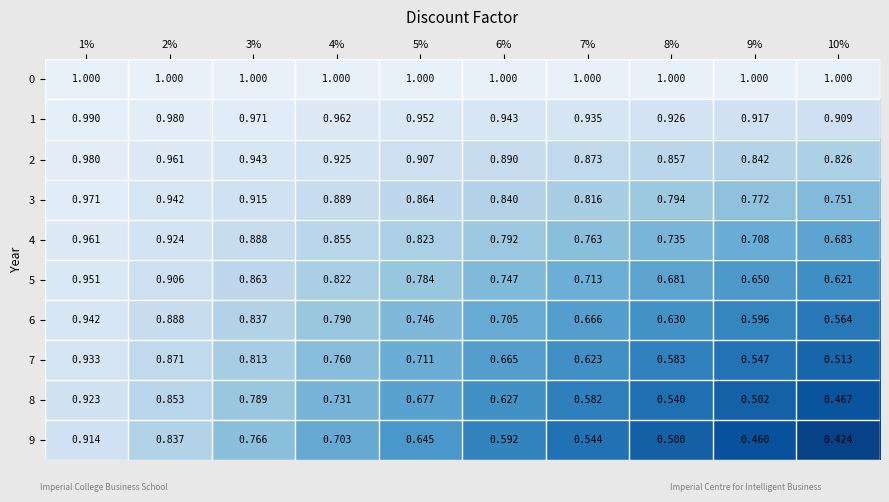

Rank the series by their maximum value, from lowest to highest.

9, 8, 7, 6, 5, 4, 3, 2, 1, 0